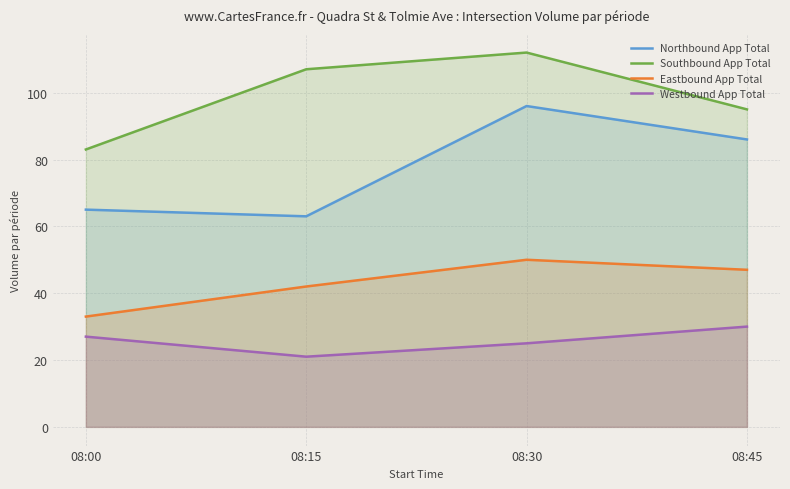

At how many categories does at least one series exceed 63?

4